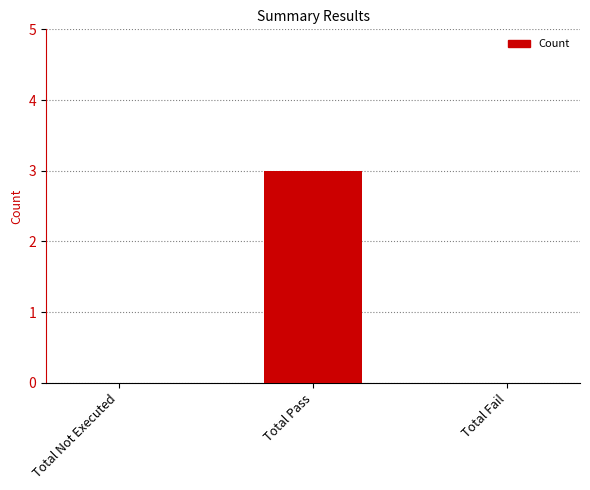

What is the sum of all values?

3